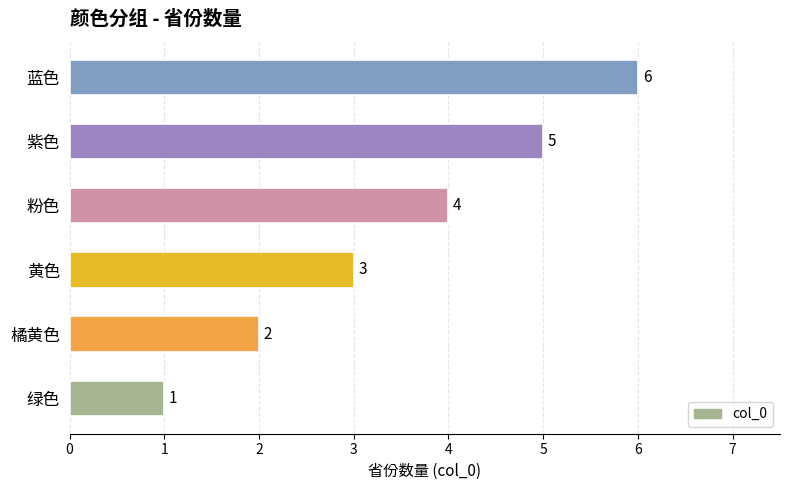

How many distinct data groups are displayed?

1